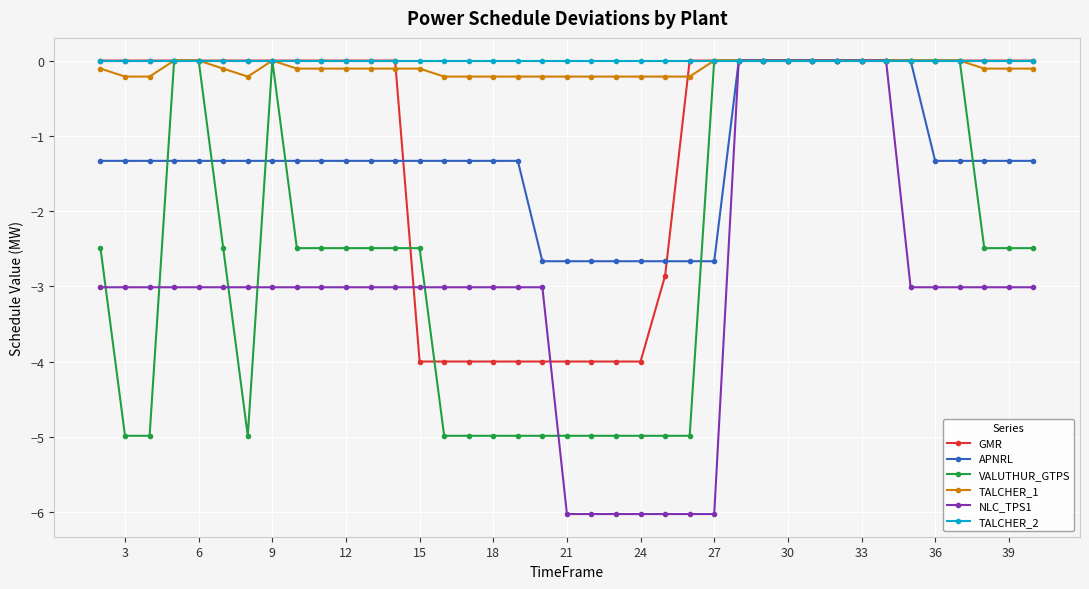

What is the sum of all TALCHER_1 values?

-4.2